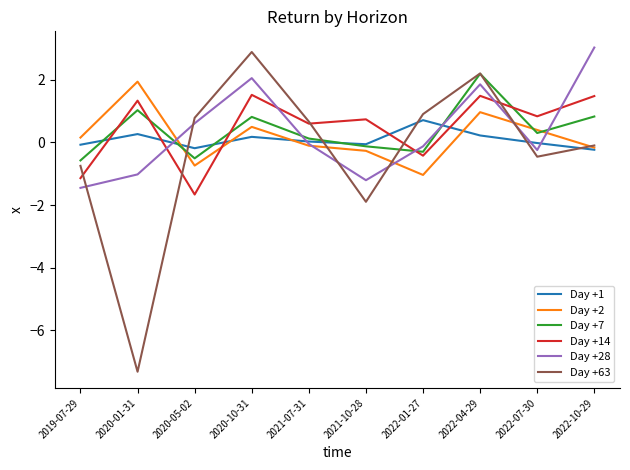

Where is the first local maximum for Day +28?

2020-10-31